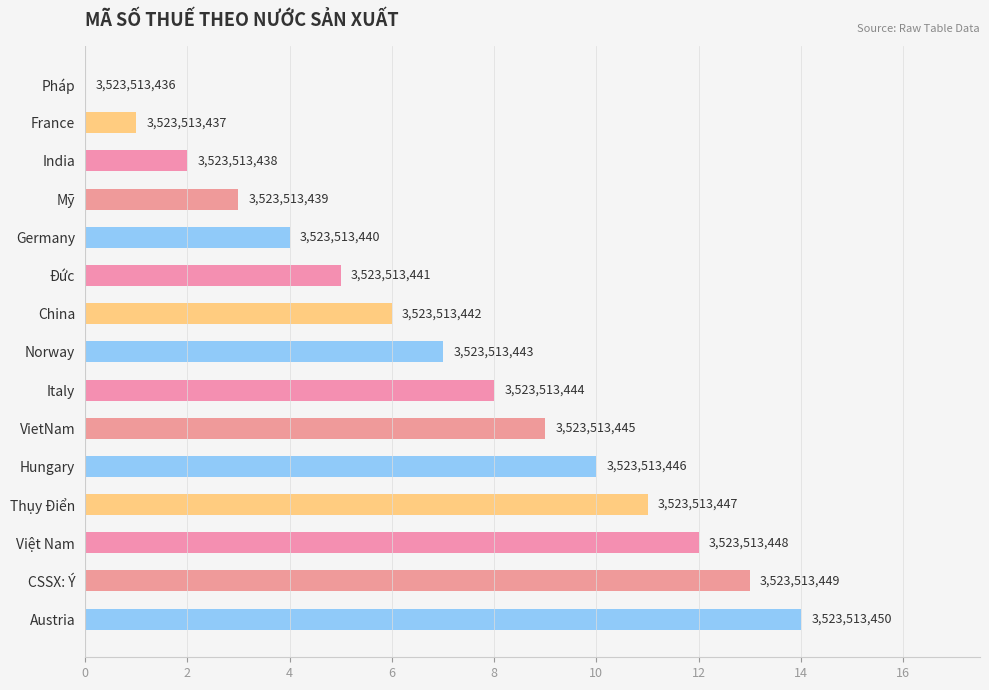

What is the average value?

7